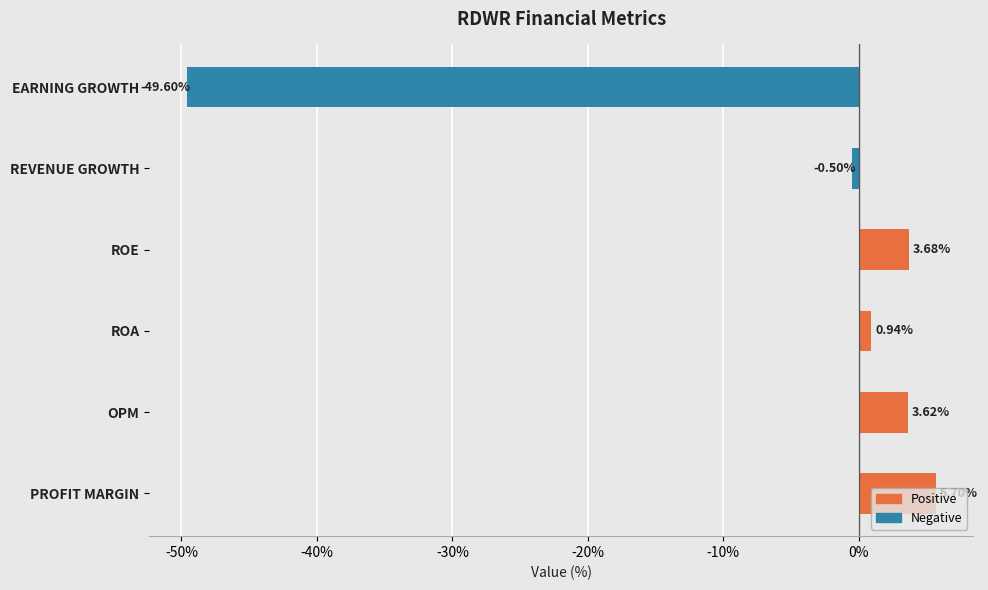

What is the maximum value shown in the chart?

5.7